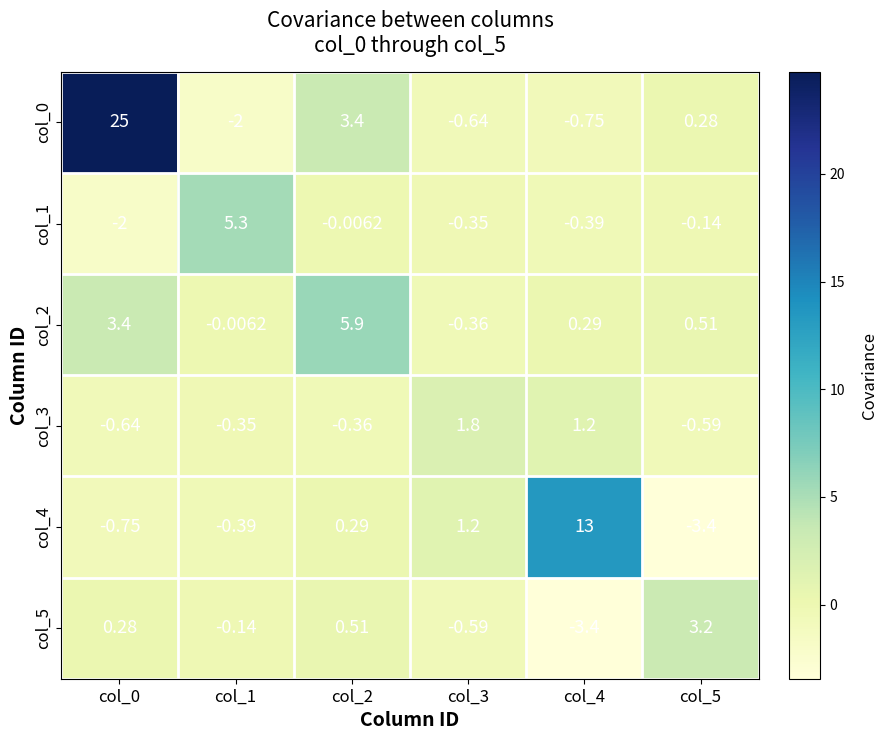

Count the number of categories in the chart.

6